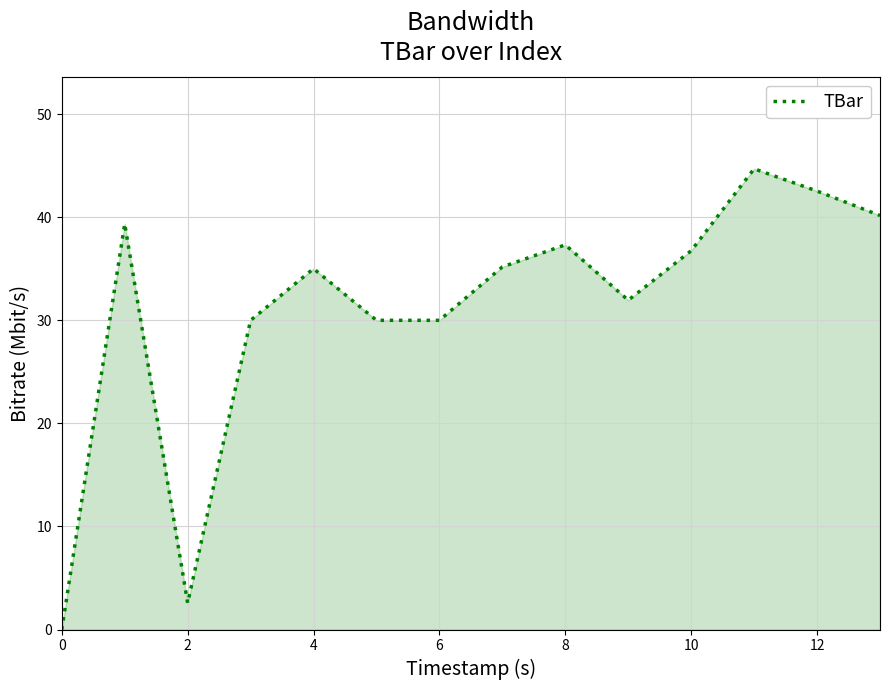

What is the difference between the maximum and minimum values?

44.7